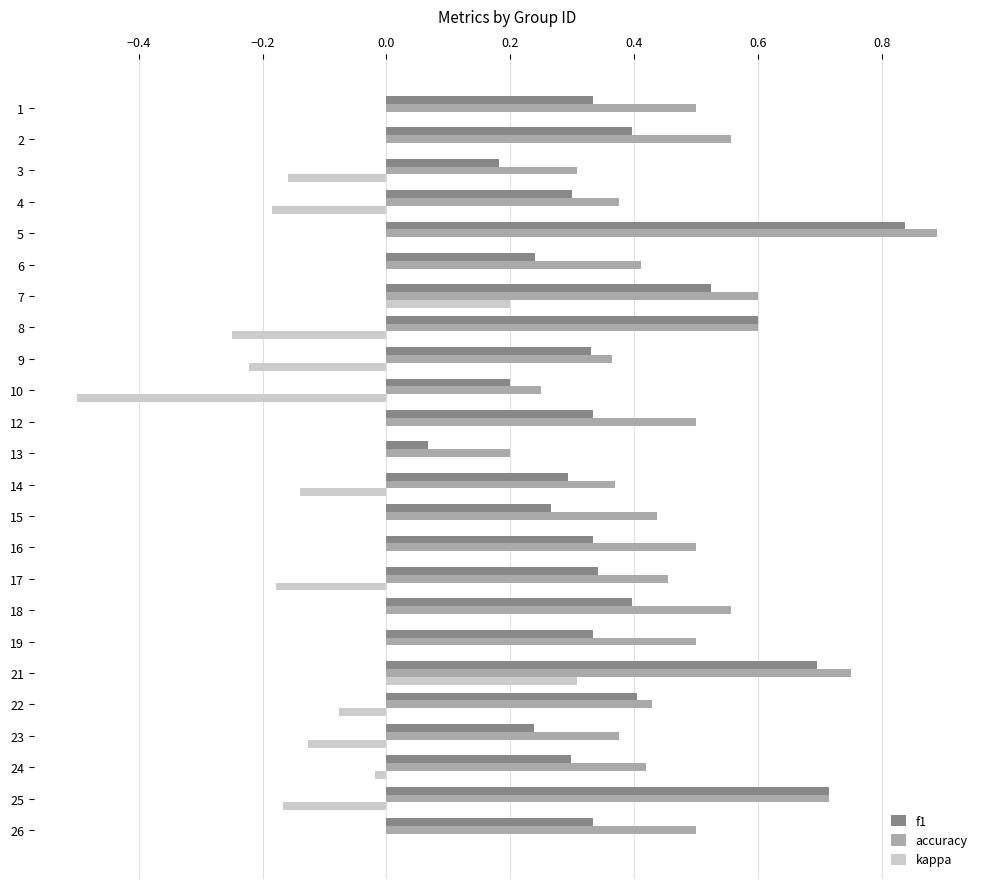

Which category has the highest value across all series?

5